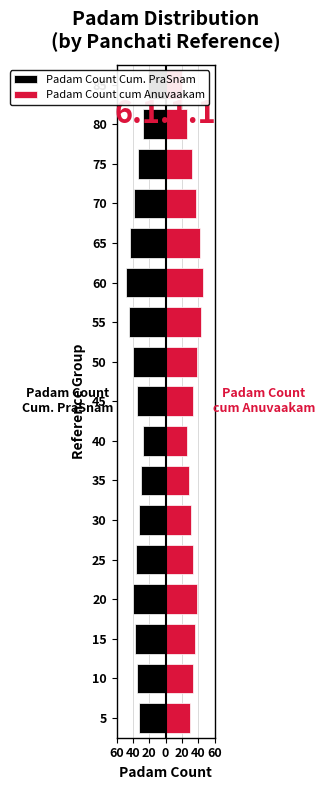

What is the label of the 11th bar from the right?

60